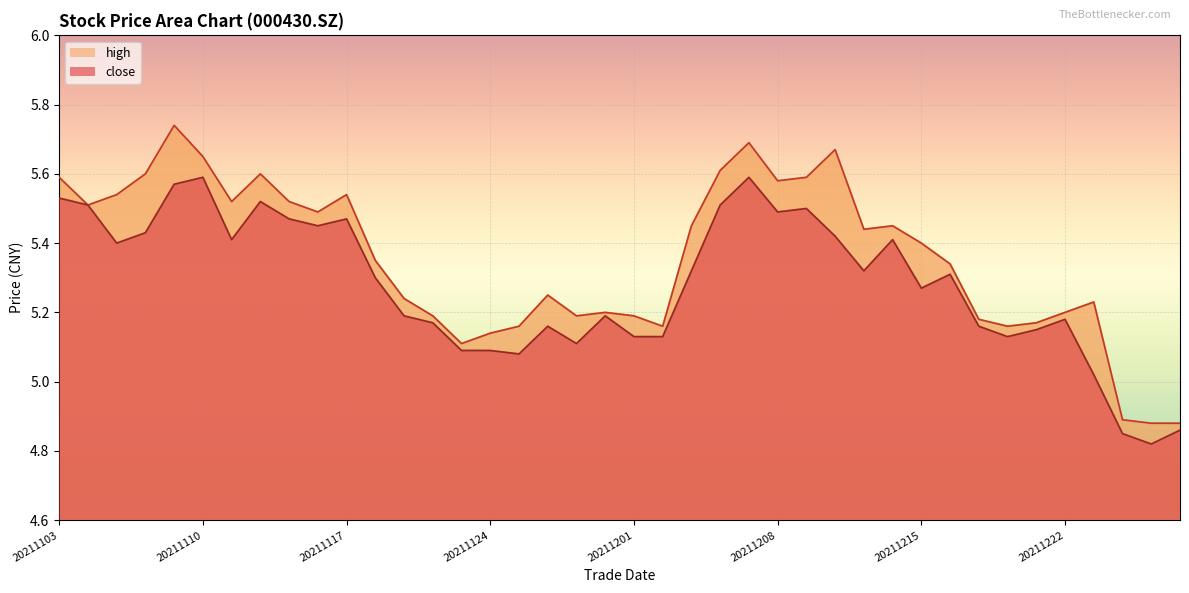

How many interior local peaks does the close series have?

10